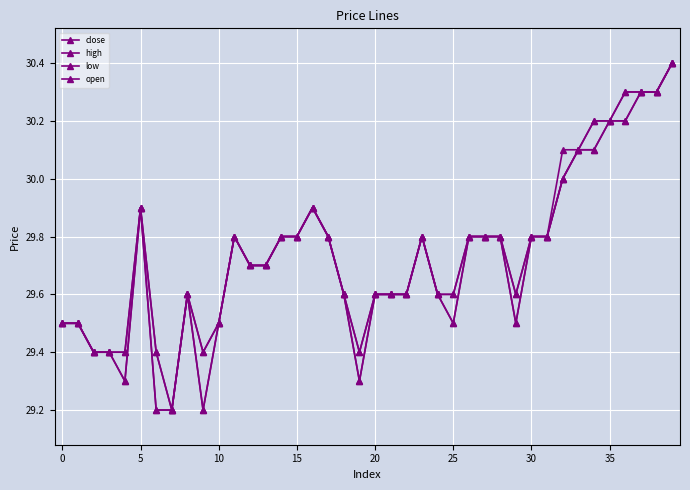

True or false: low and high intersect in this chart.

False